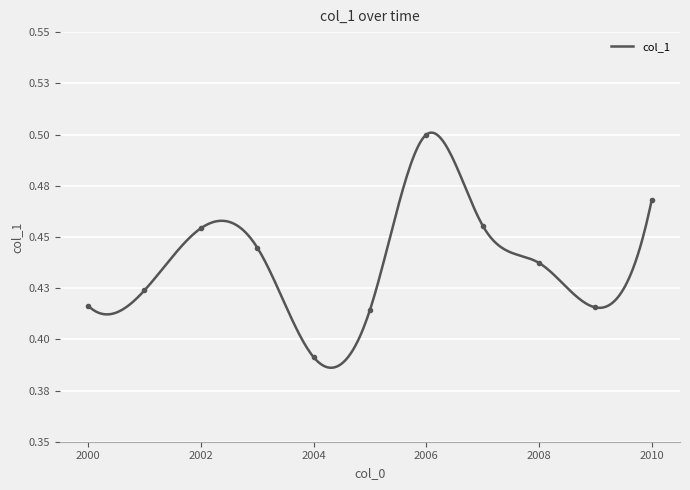

How many lines are shown in the chart?

1